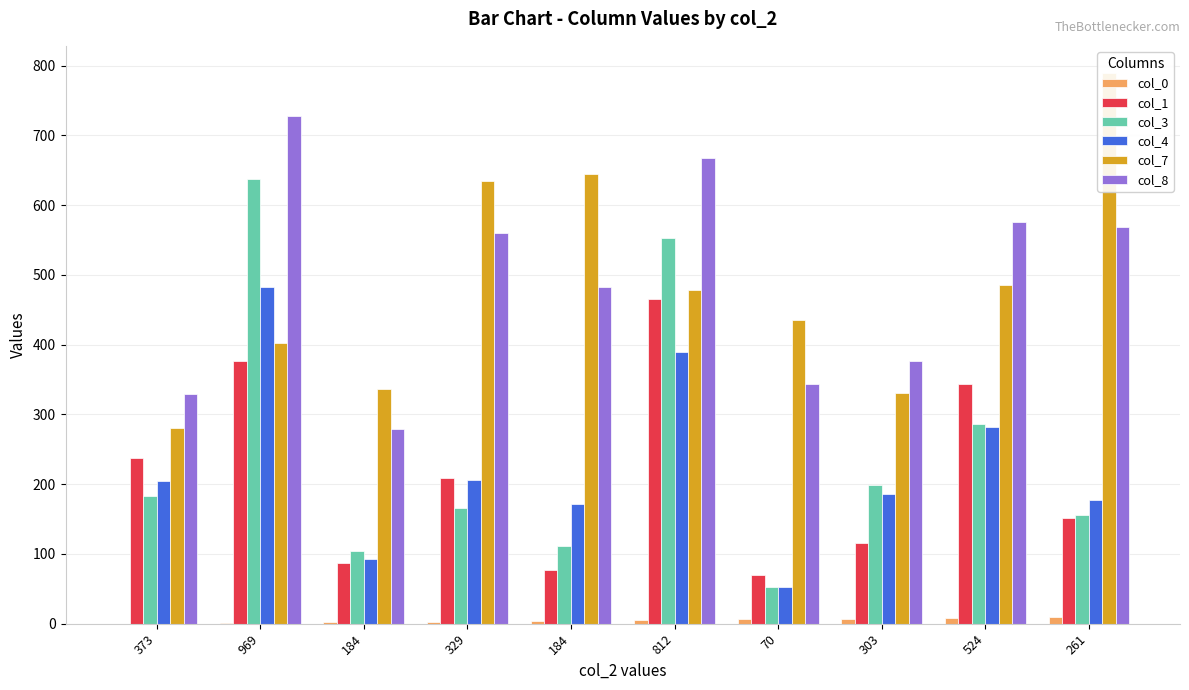

What is the greatest value displayed?

789